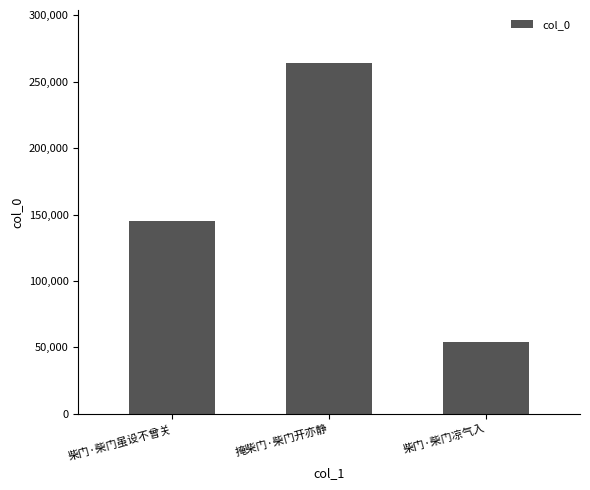

Approximately how many times larger is the value at 掩柴门·柴门开亦静 compared to 柴门·柴门凉气入?

4.9